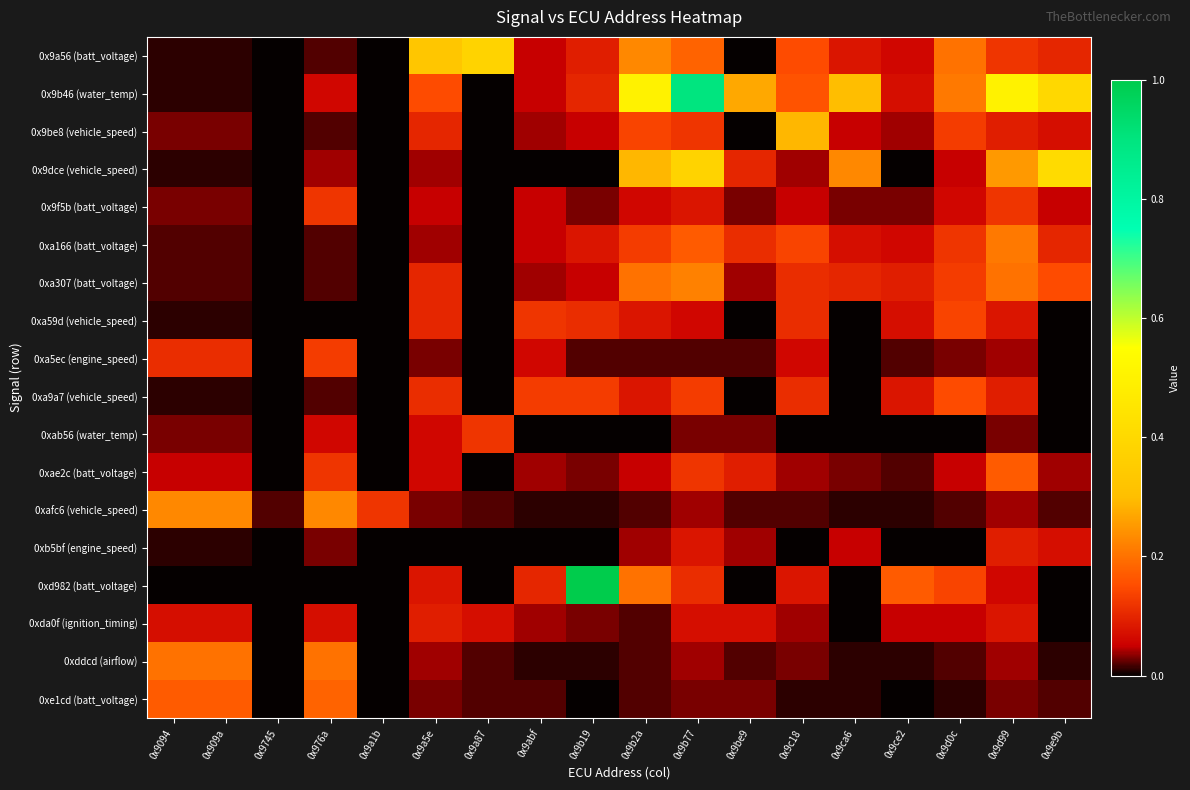

How many data points does each series have?

18